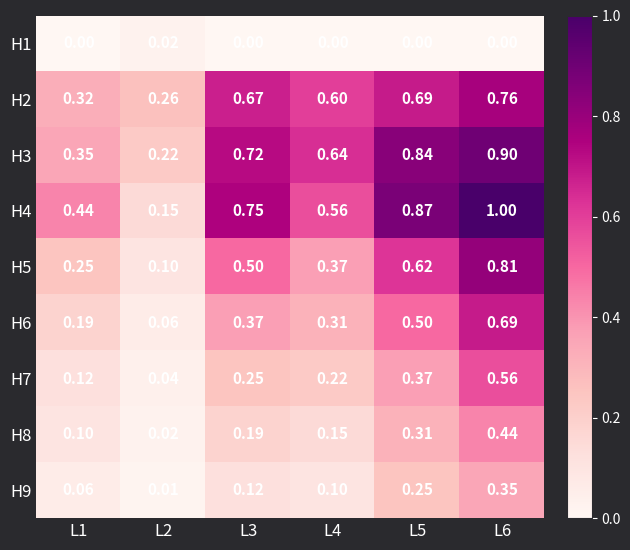

Is the value of H2 at L1 greater than the value of H7 at L4?

Yes